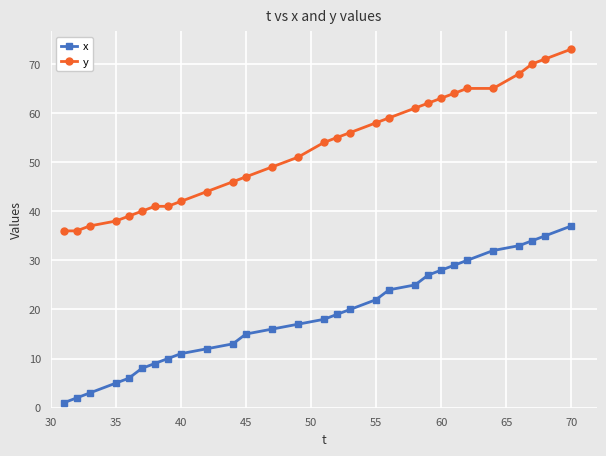

What is the value of the y point at the 14th from the left?

51